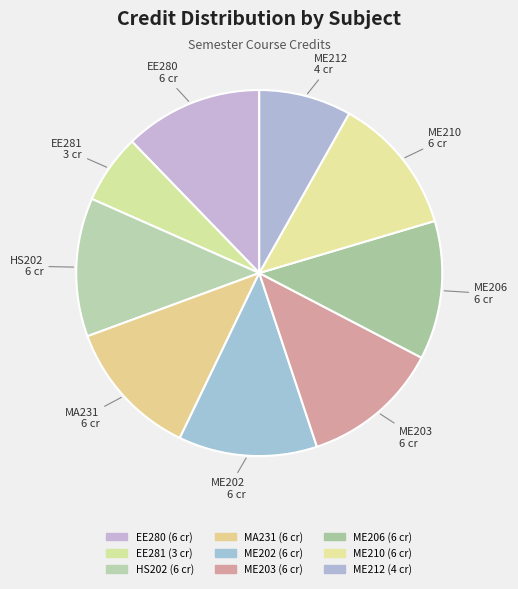

What is the change in value from EE281 to ME210?

+3